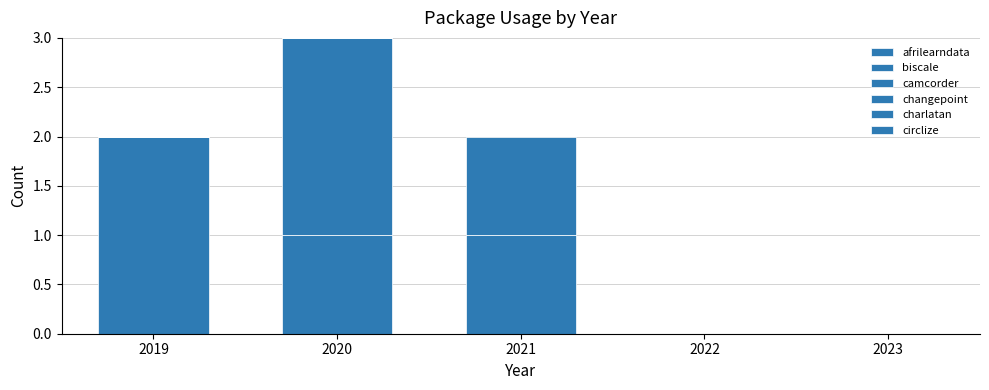

How many data points does each series have?

5